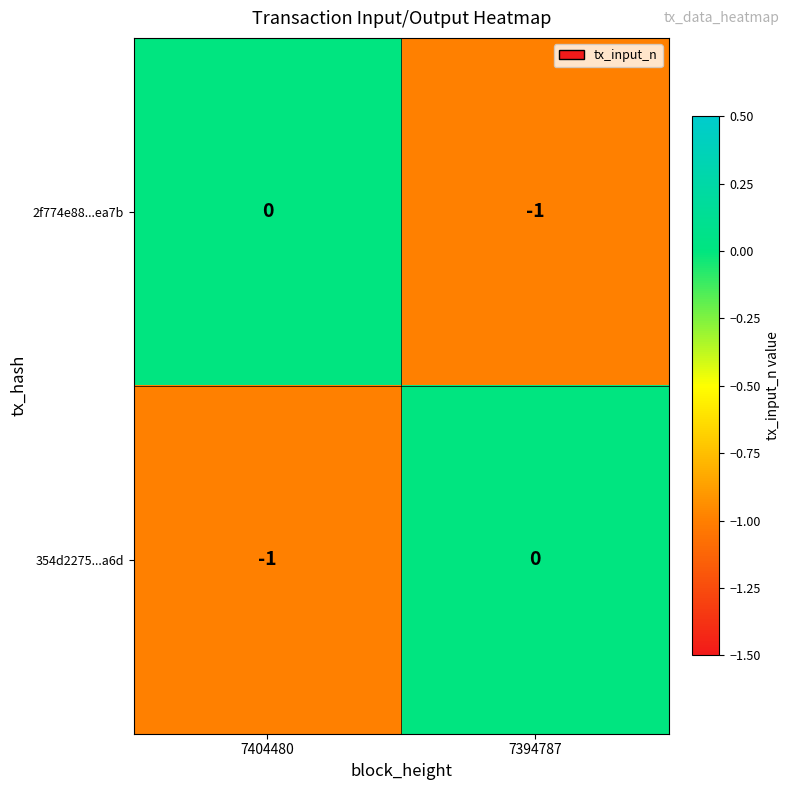

Where is 354d2275...a6d nearest to the value 0?

7394787